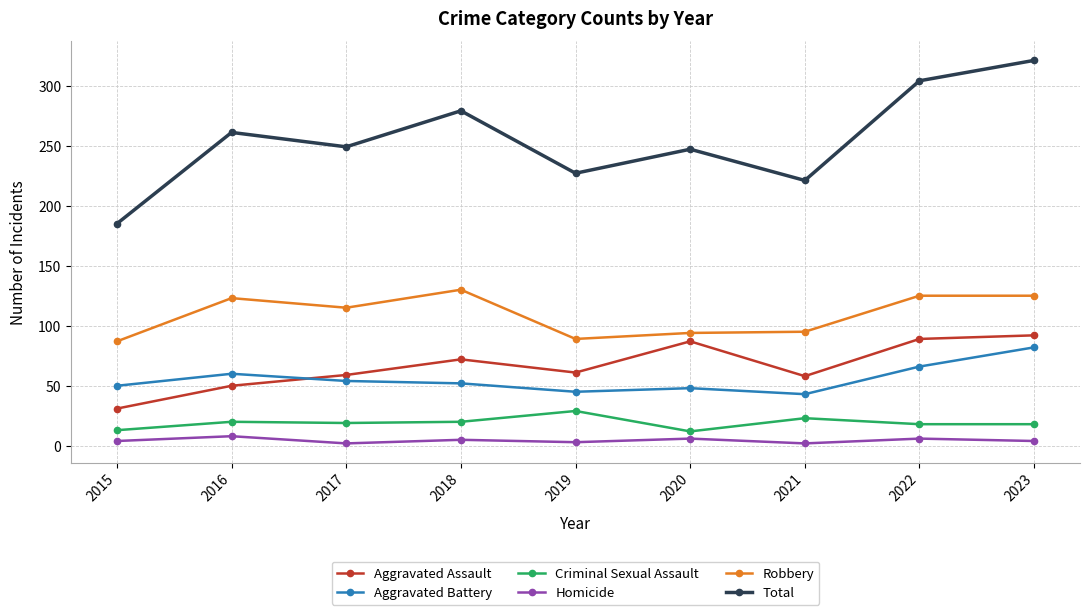

Which series has the largest range (max minus min)?

Total